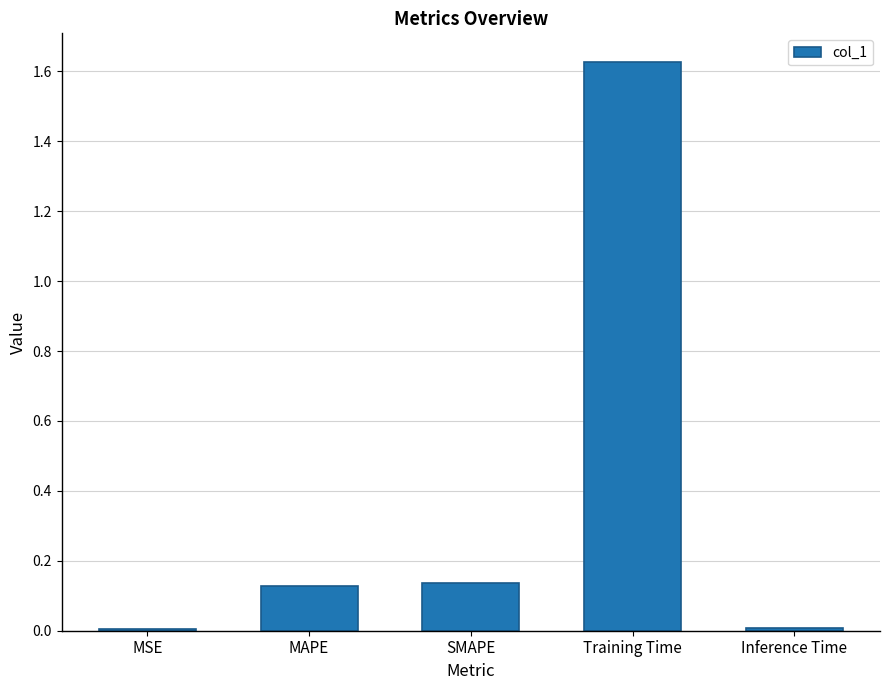

At which category does the chart reach its peak across all series?

Training Time